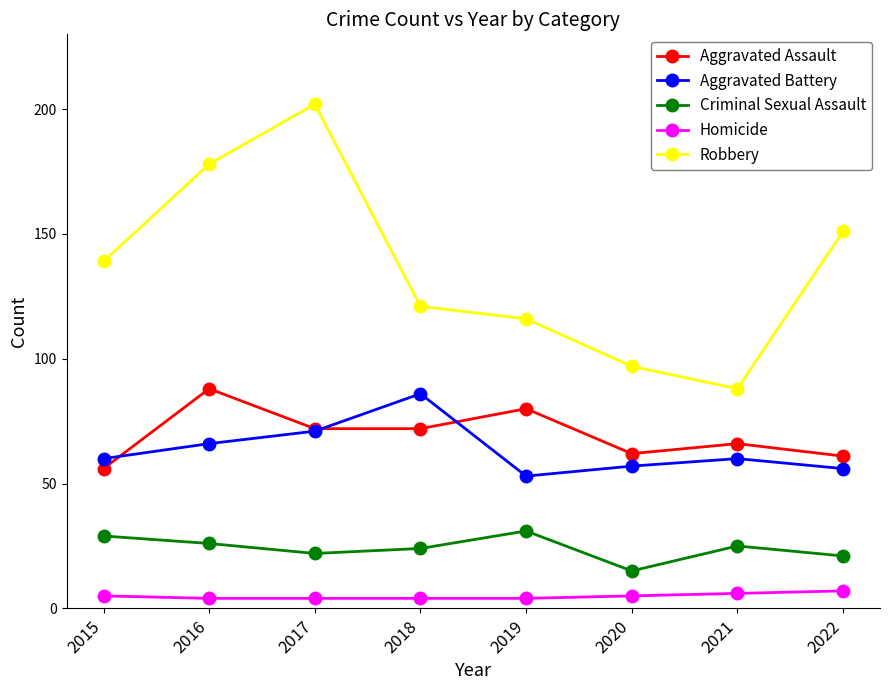

How many interior local peaks does the Aggravated Assault series have?

3